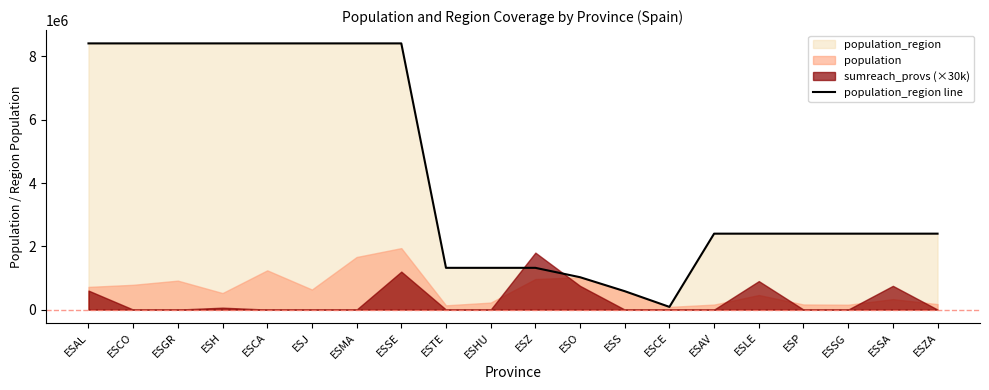

What is the difference between the second highest and minimum values?

8329463